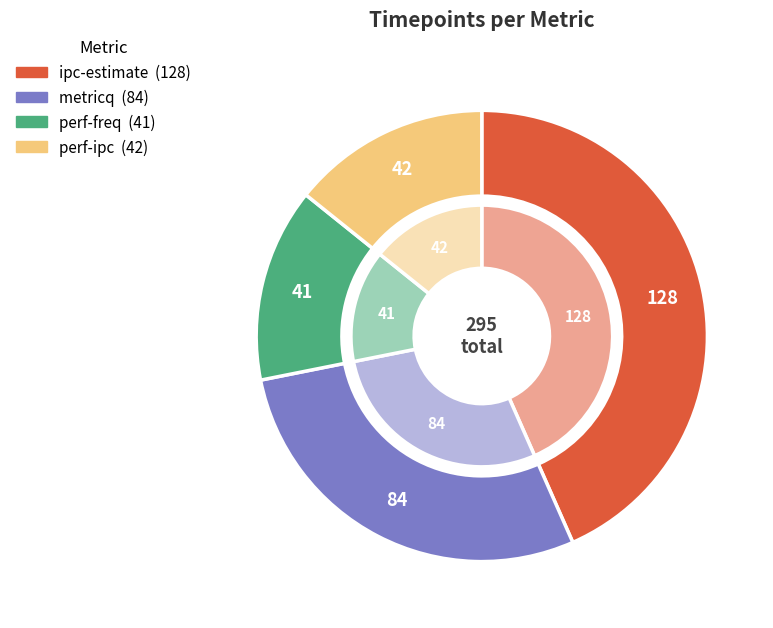

How many slices are in this pie chart?

4